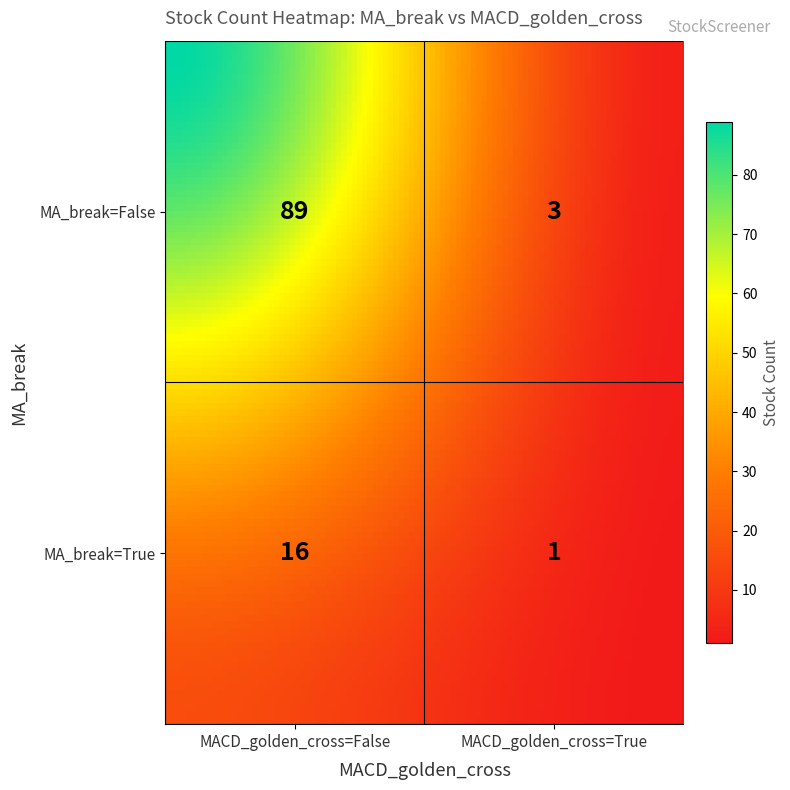

Reading right to left, transcribe all the data shown in this chart.

1	16	3	89